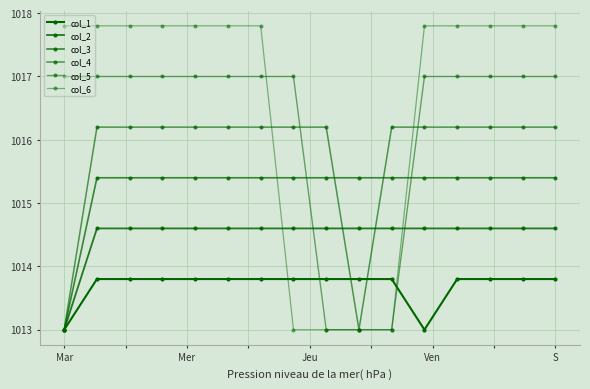

How many lines are shown in the chart?

6